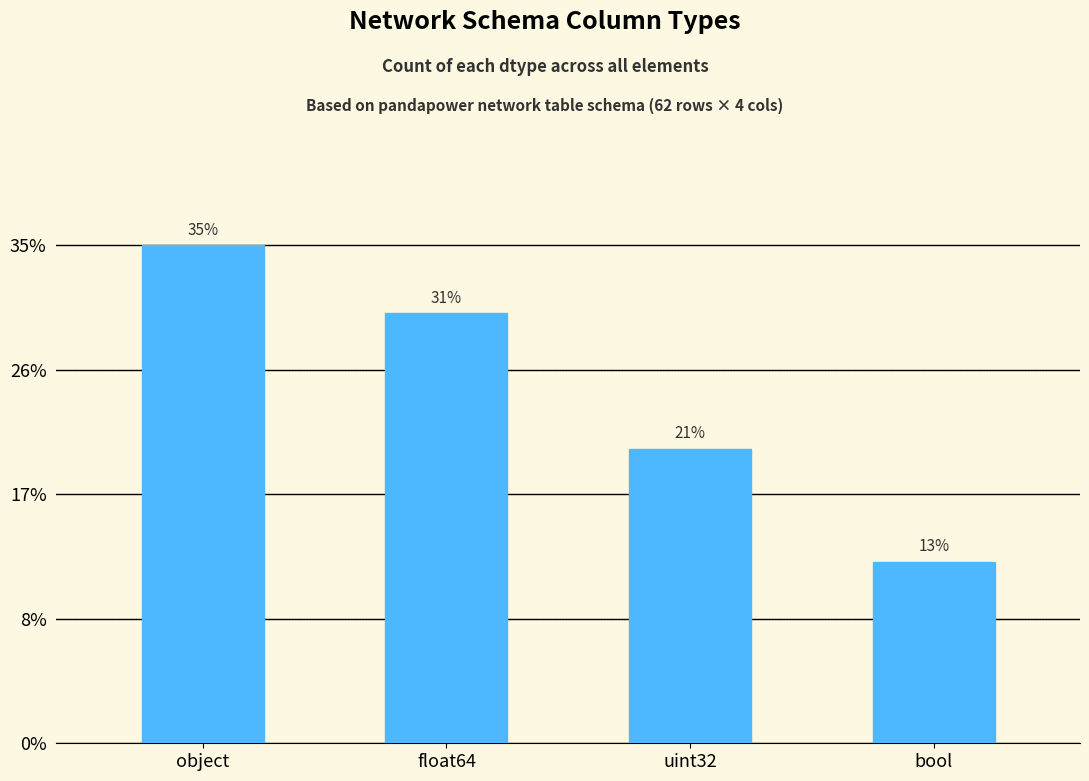

Where does the data first go above 19?

object